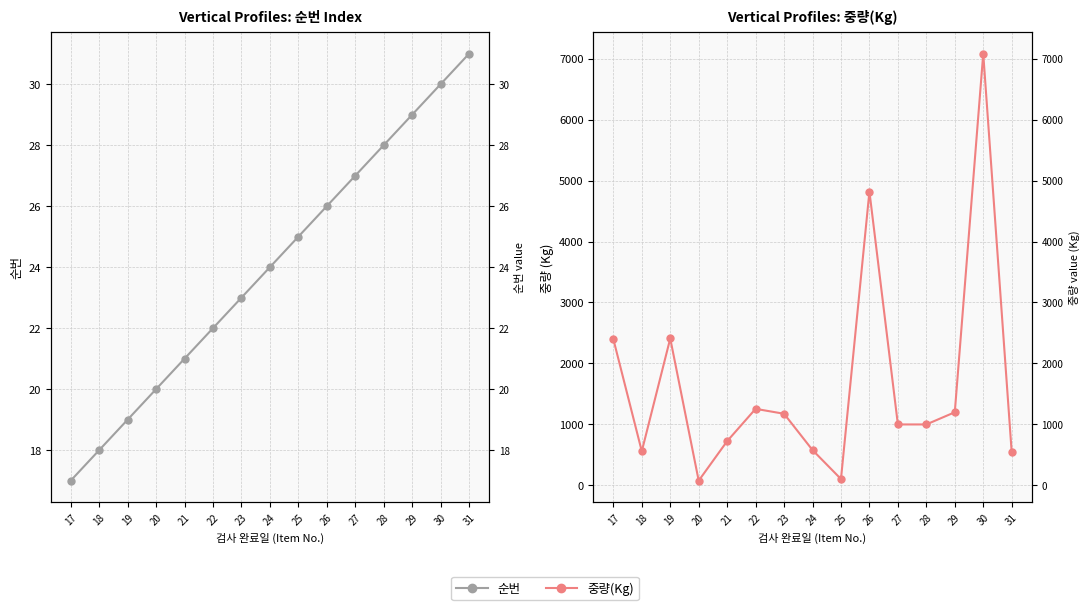

How many interior local valleys does the 중량(Kg) series have?

3